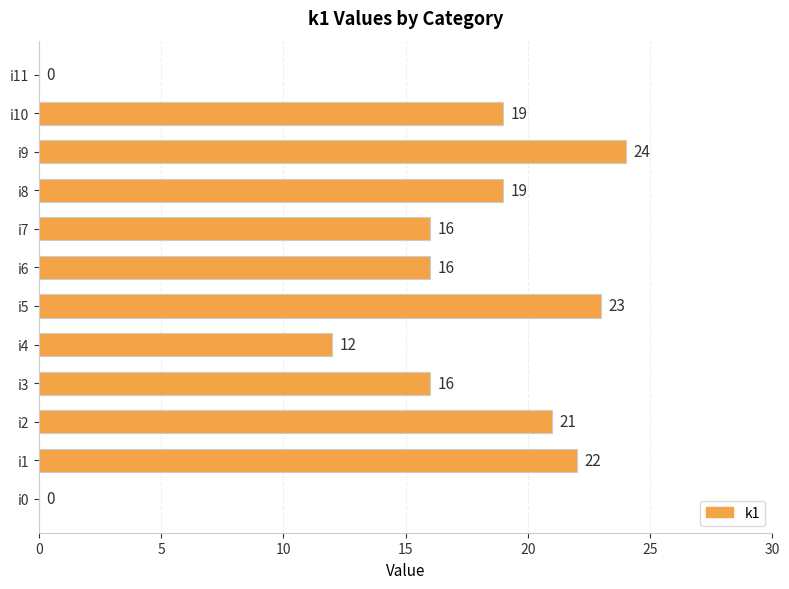

True or false: the data shows 9 at i0.

False